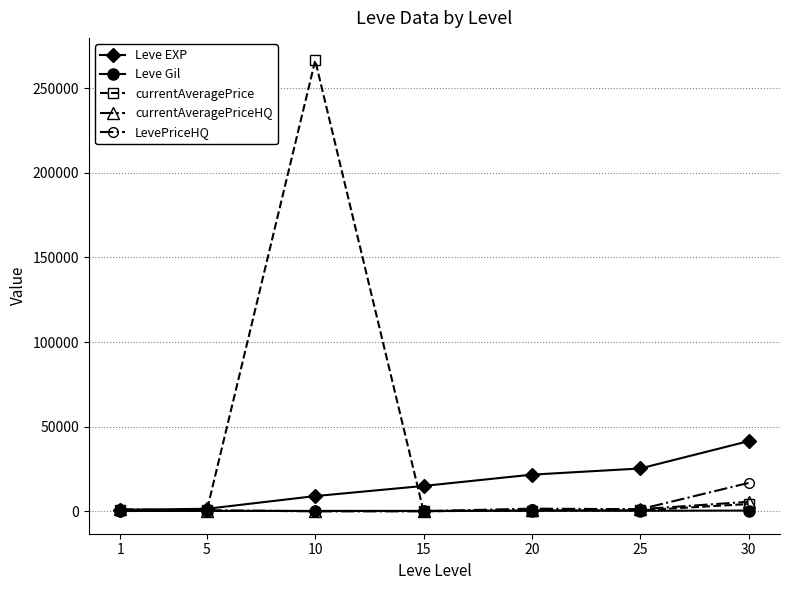

Which series has the widest spread of values?

currentAveragePrice